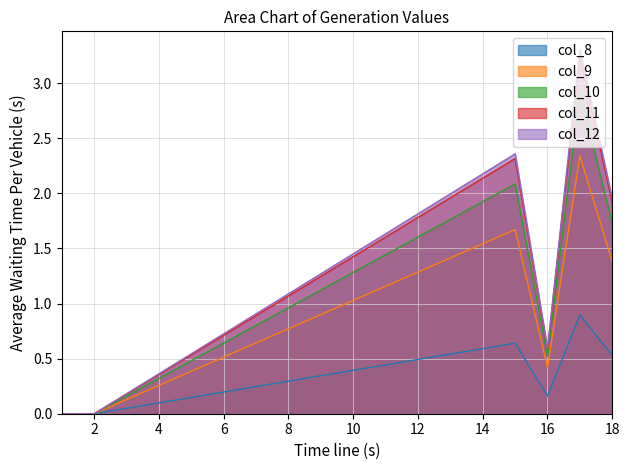

What is the spread (max minus min) of values at 18?

1.4